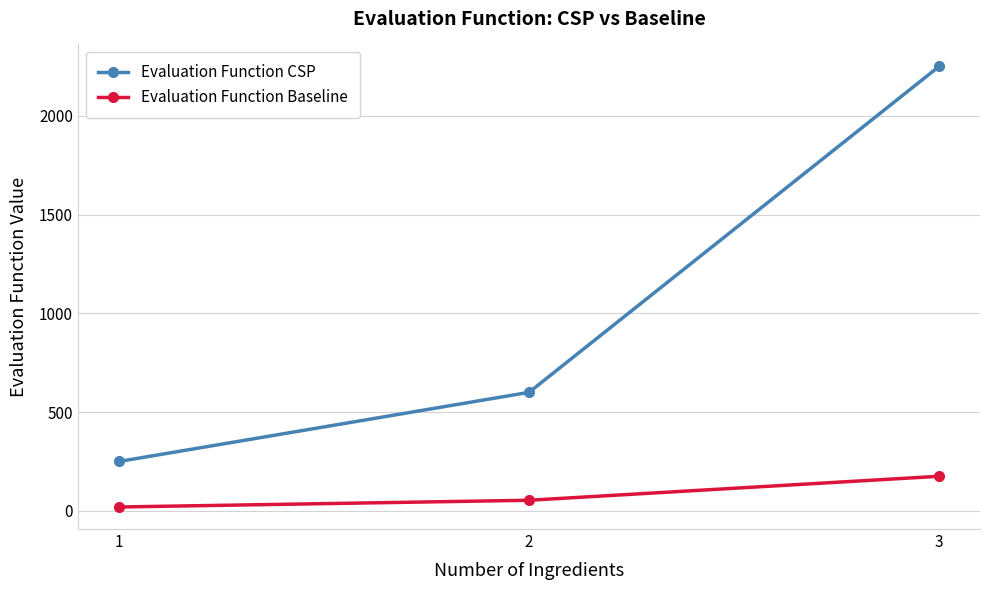

What are all the series names shown in the legend?

Evaluation Function CSP, Evaluation Function Baseline